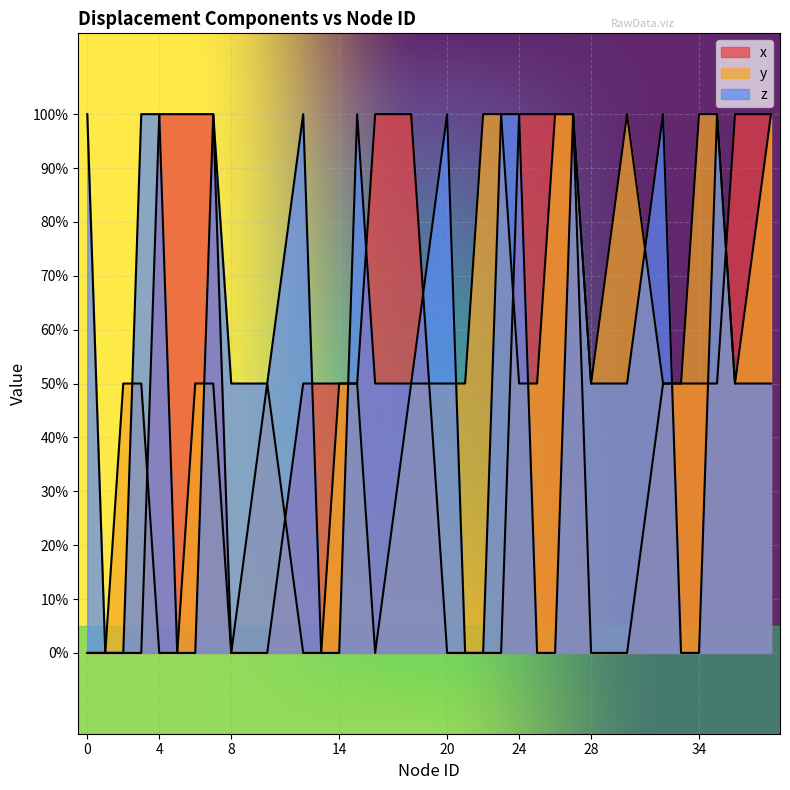

How many values in the y series exceed 0?

24